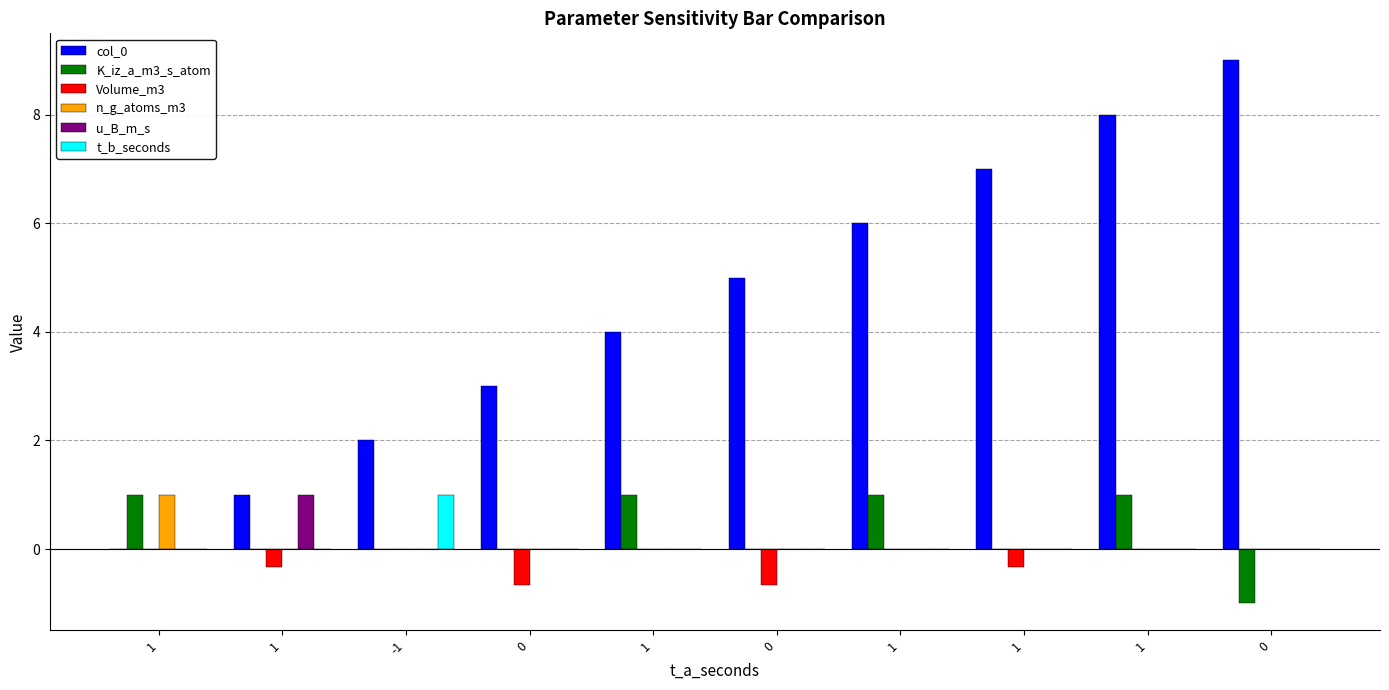

How many distinct data groups are displayed?

6